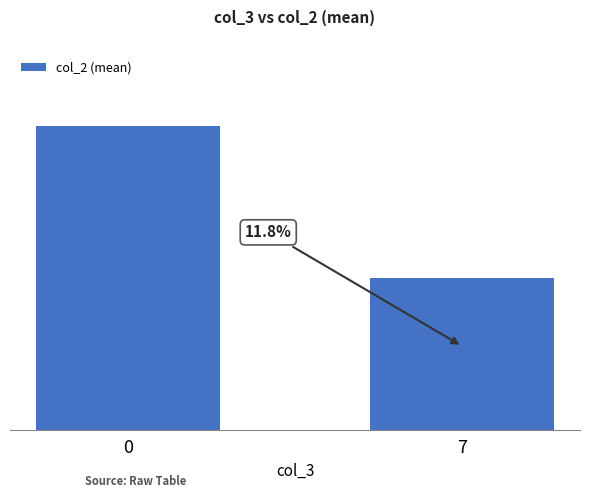

Does the chart contain any negative values?

No